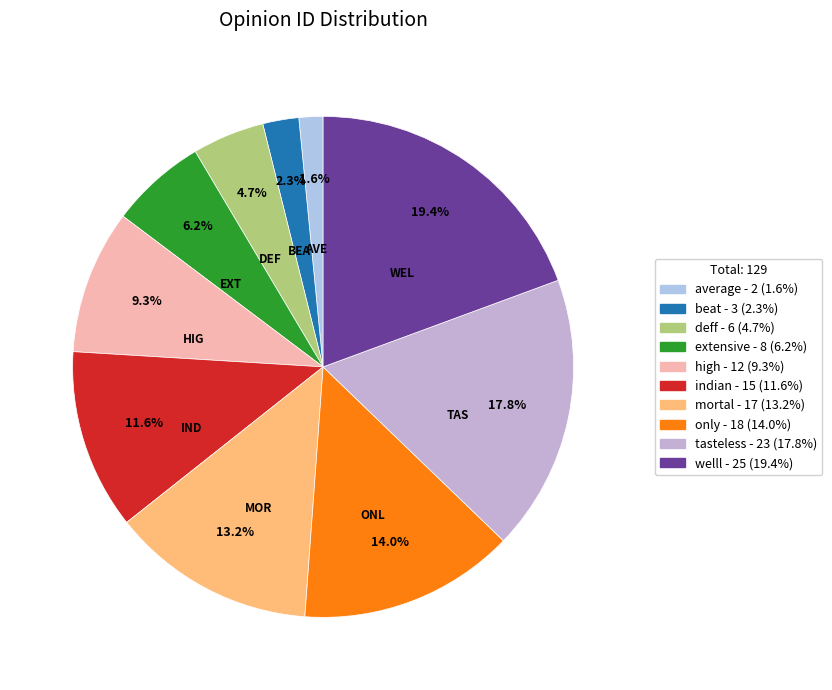

Does any single category account for the majority?

No